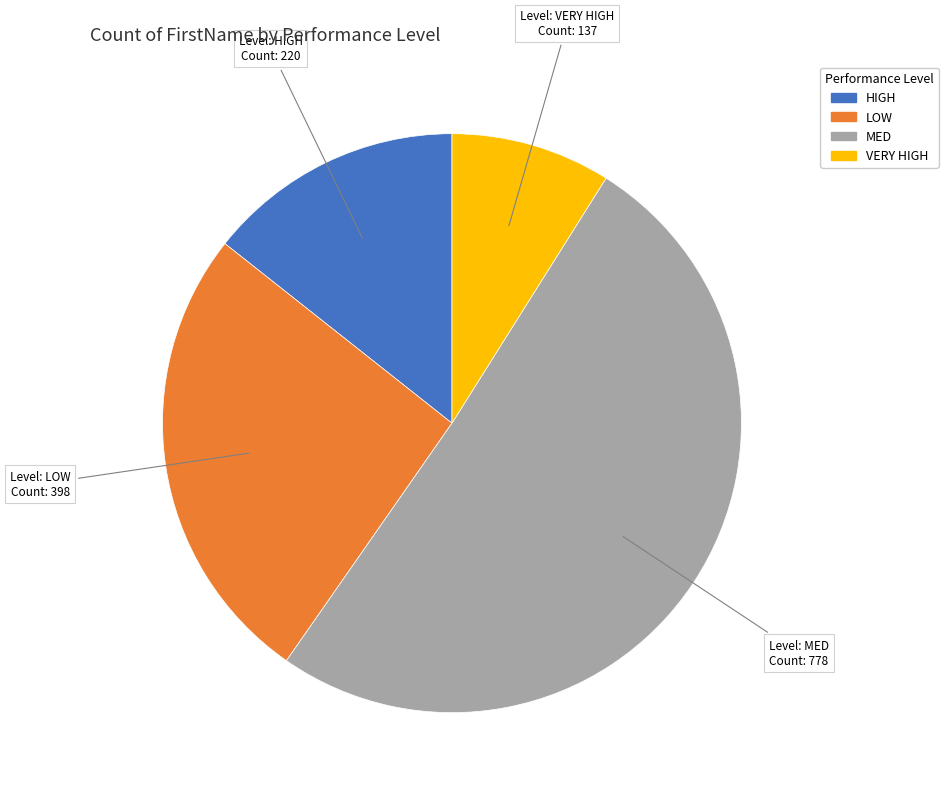

Does LOW account for over 50% of the chart?

No